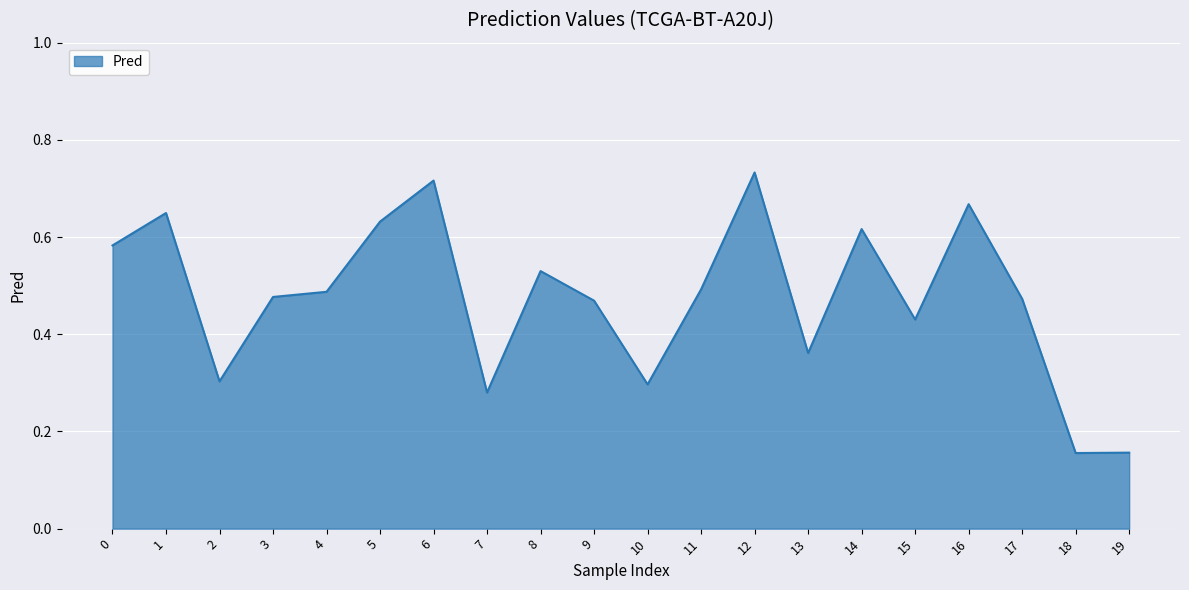

What is the change in value from 0 to 12?

+0.2